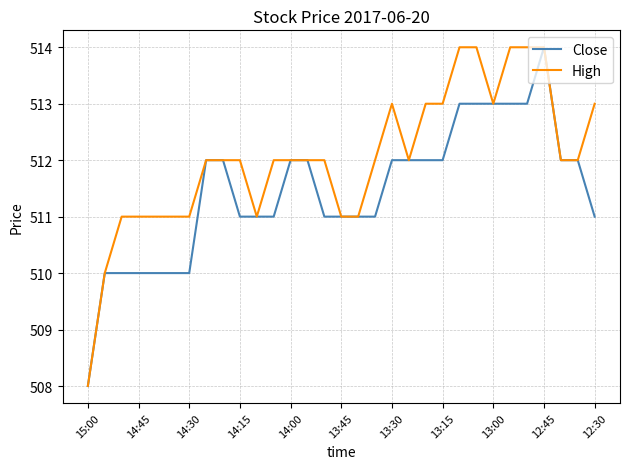

Which series has the largest total across all categories?

High